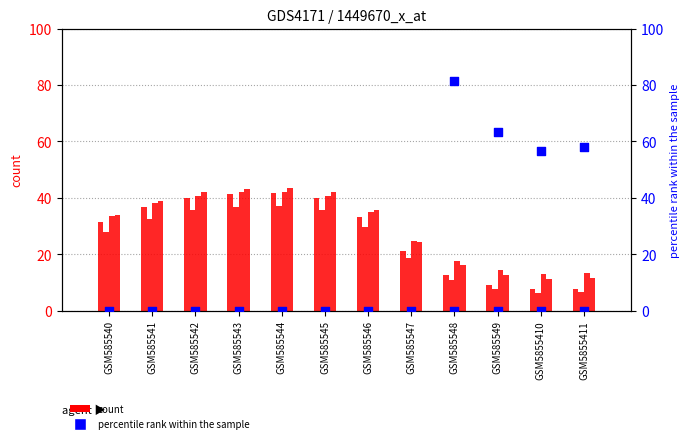

Is the value of col_2 at GSM5855410 greater than the value of percentile rank within the sample at GSM585542?

Yes